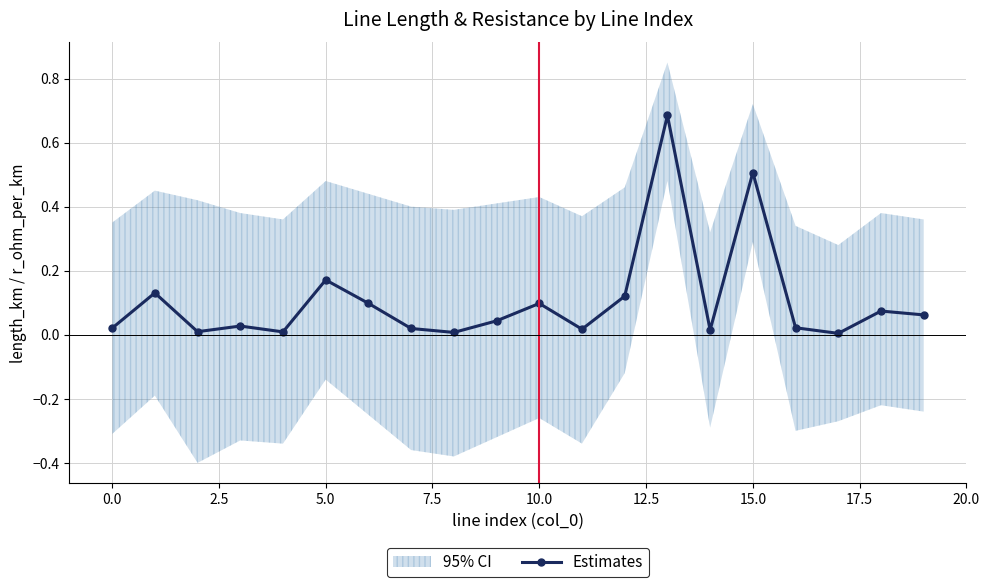

At which category does the chart reach its peak across all series?

13